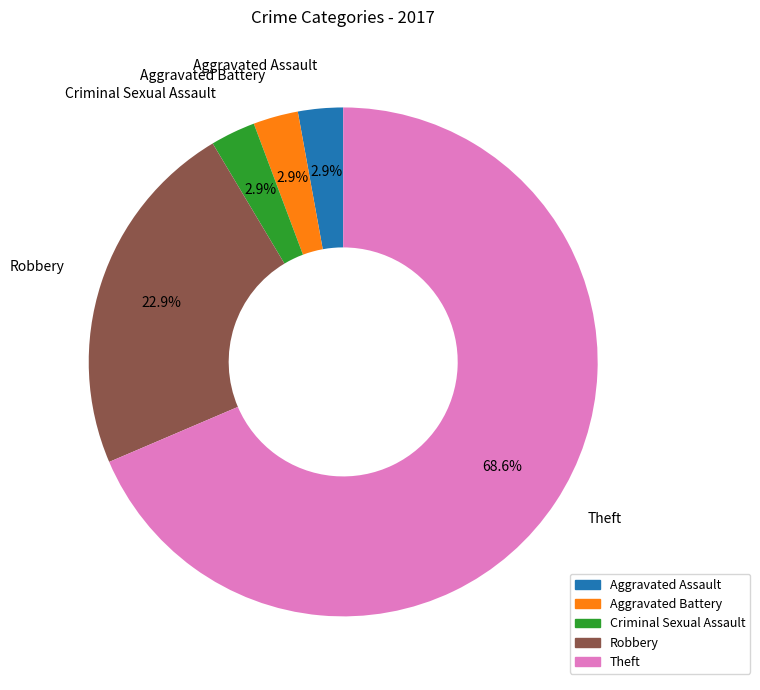

How many segments does this pie chart have?

5